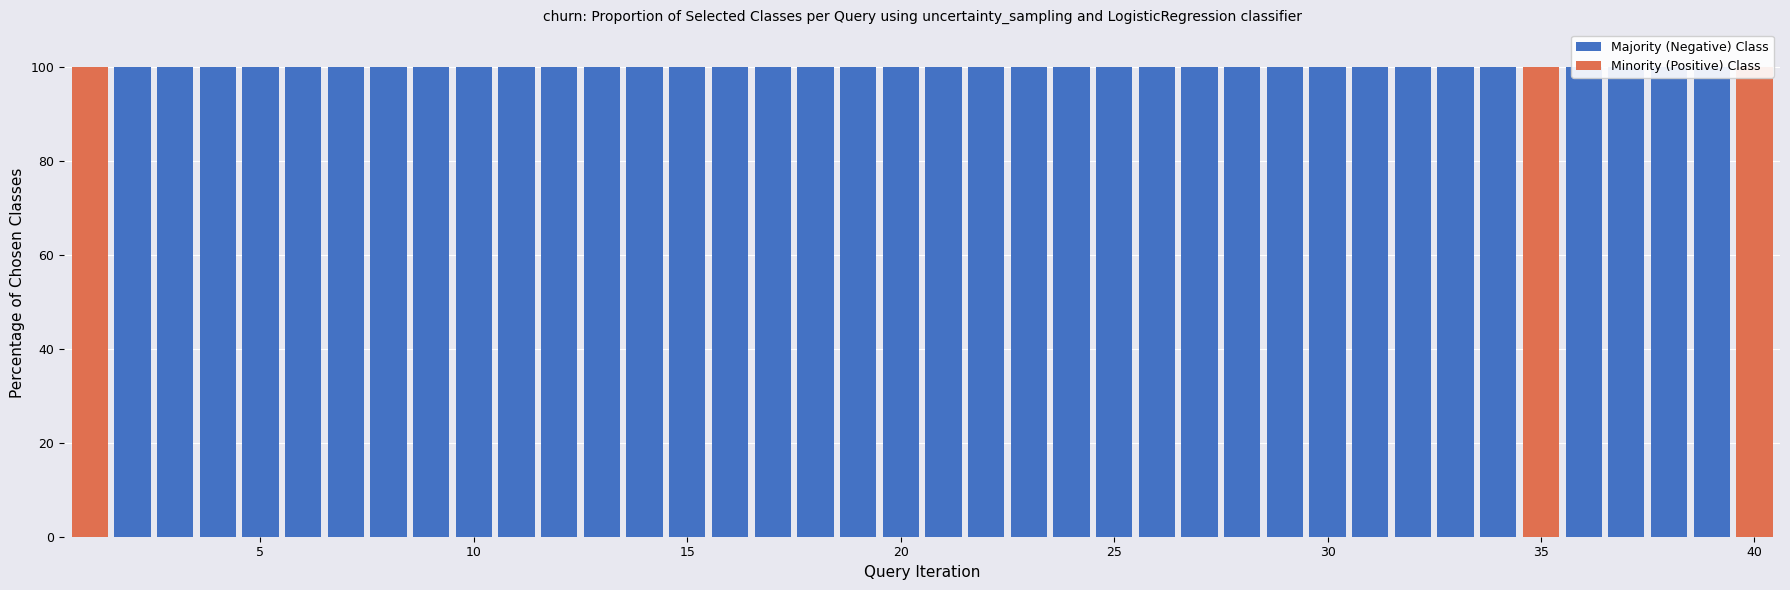

How many groups of bars are there?

40